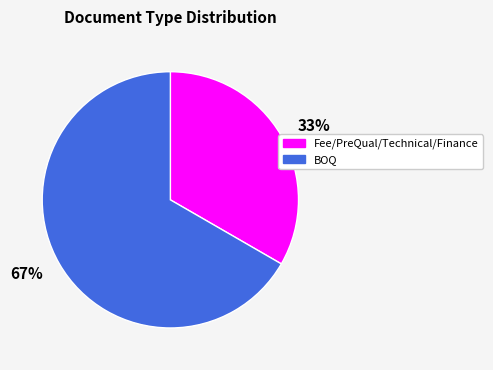

To the nearest percent, what is the average slice percentage?

50%